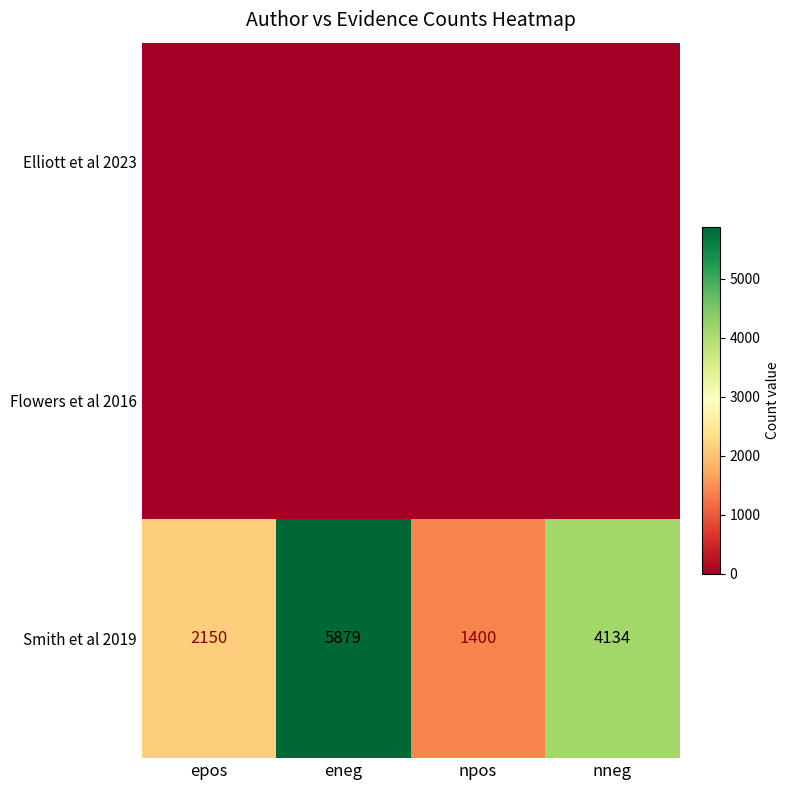

What is the difference between the second highest and second lowest values in the Smith et al 2019 series?

1984